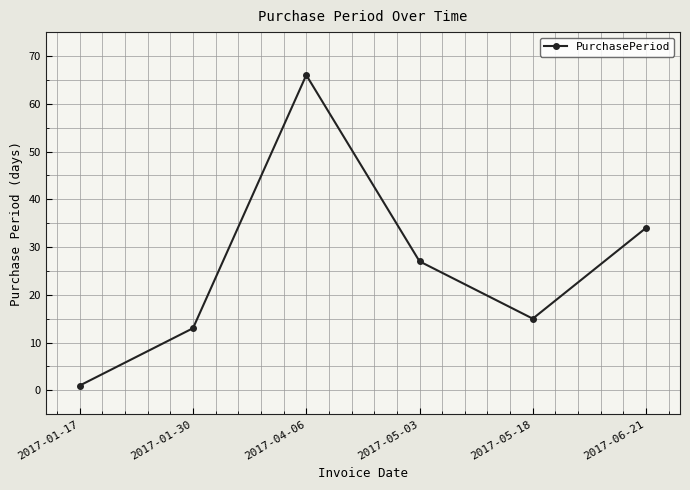

How many interior local valleys (lower than both neighbors) does the data have?

1